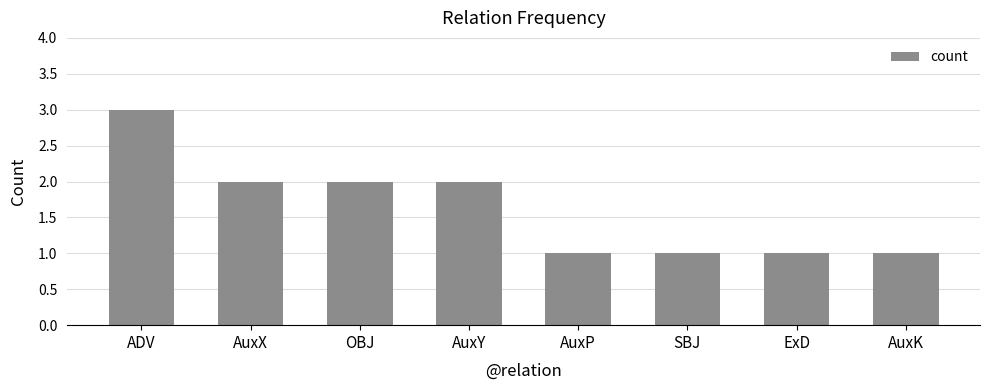

Count the values in the range 1 to 2.

7